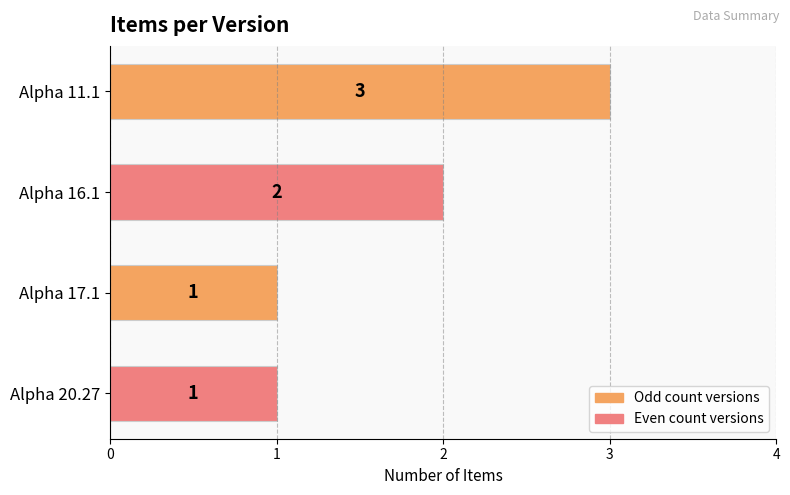

At which label is the value closest to 2?

Alpha 16.1